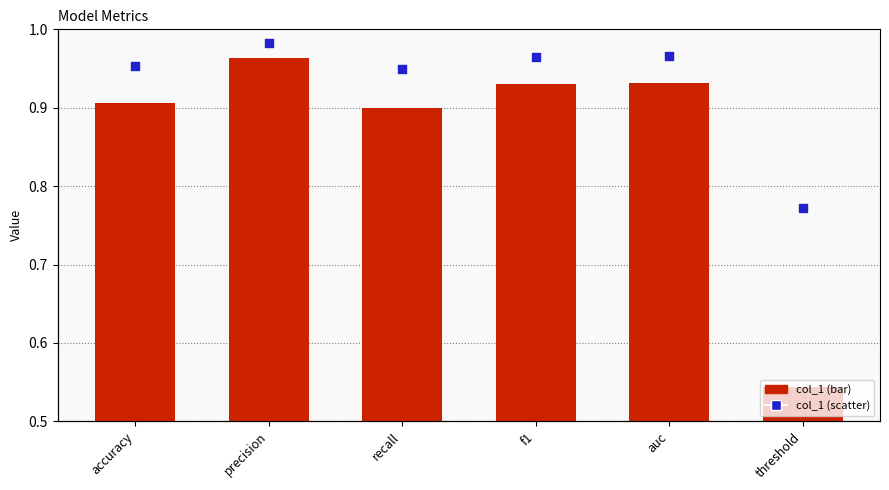

Which series has the largest Y range (max minus min)?

col_1